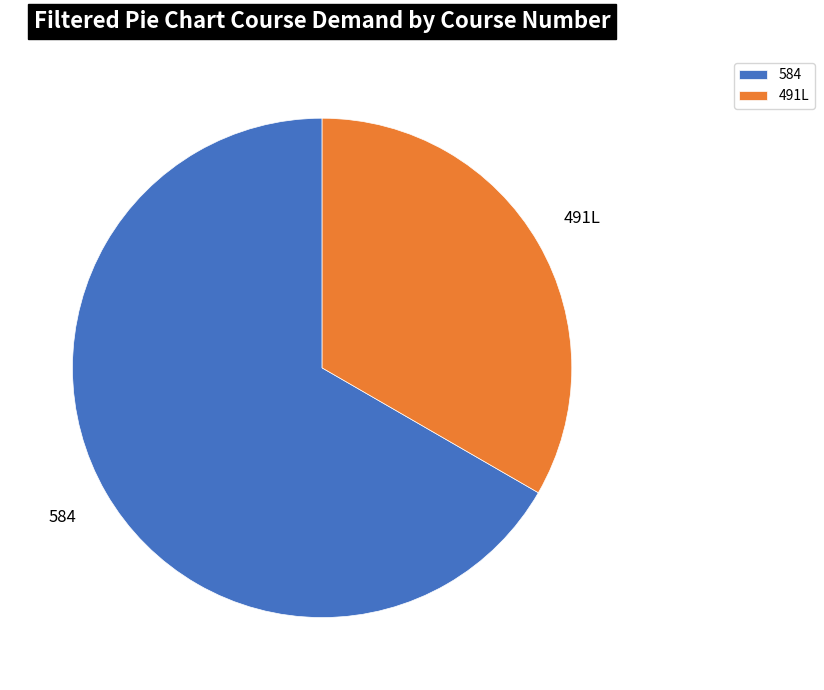

Do 491L and 584 together represent more than half of the pie?

Yes